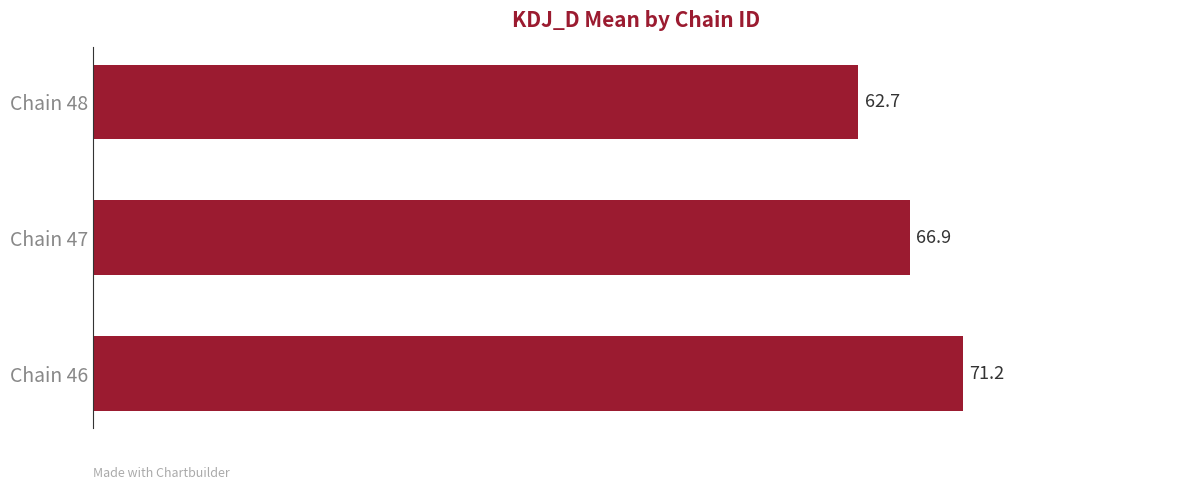

What is the ratio of the value at Chain 46 to the value at Chain 47?

1.1